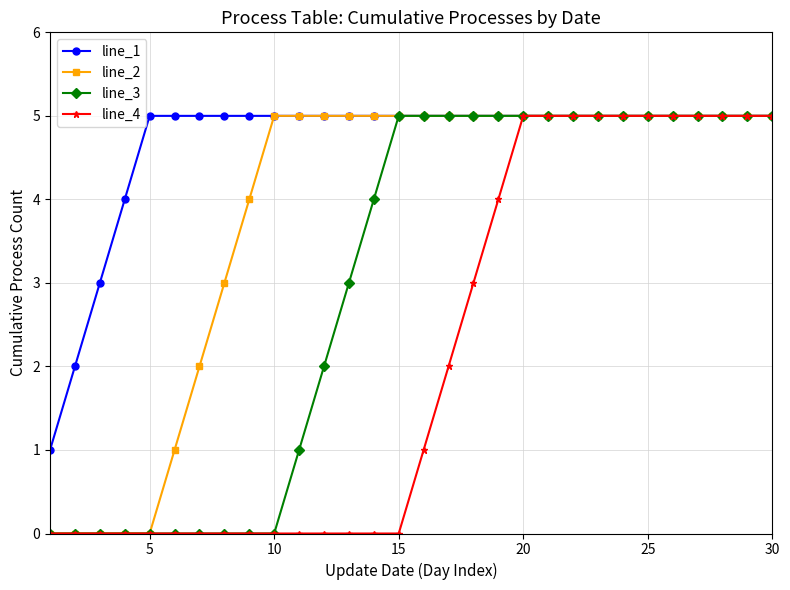

List the series in order of their overall mean, highest first.

line_1, line_2, line_3, line_4